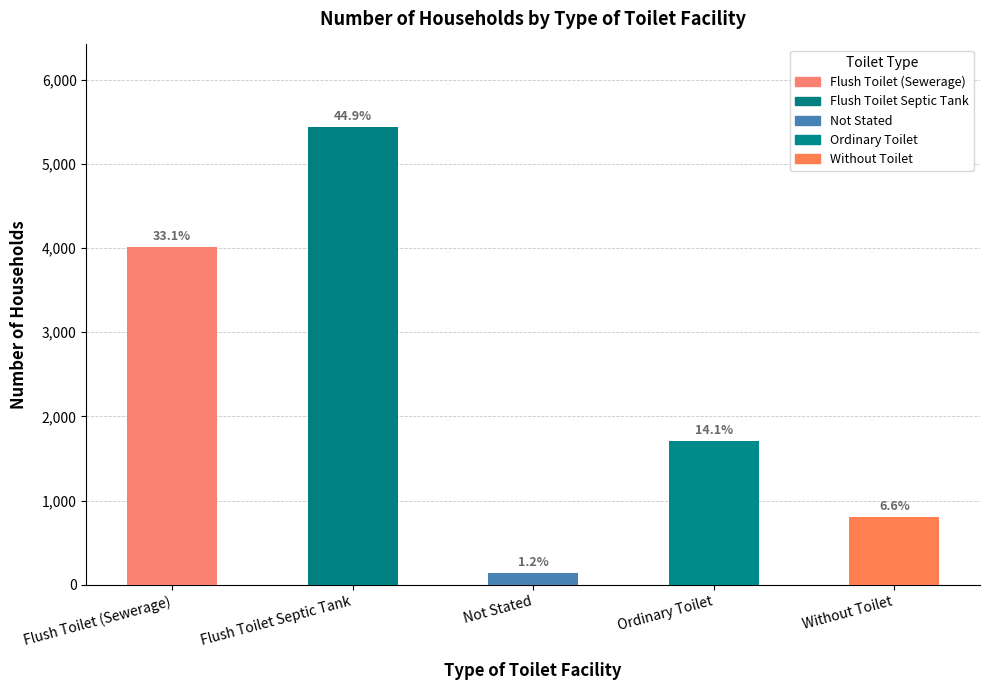

What is the difference between the second highest and second lowest values?

3211